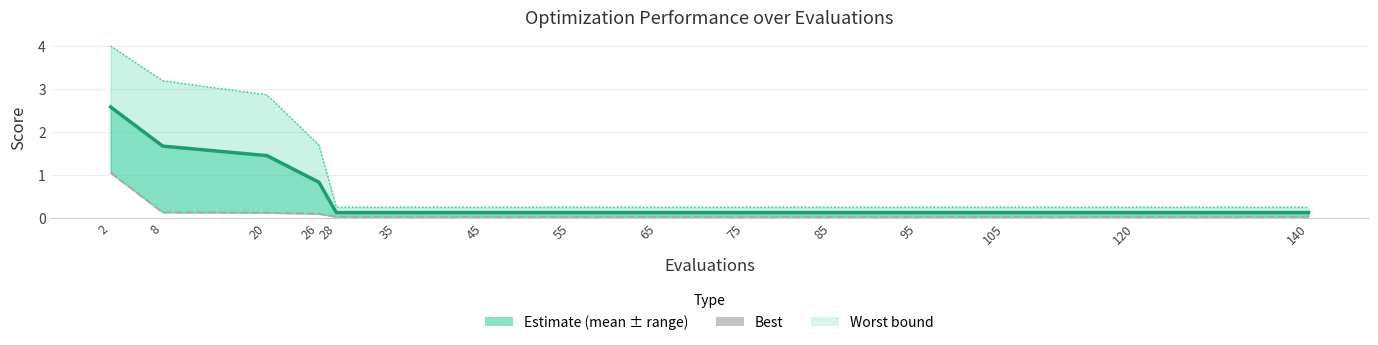

True or false: best and mean intersect in this chart.

False